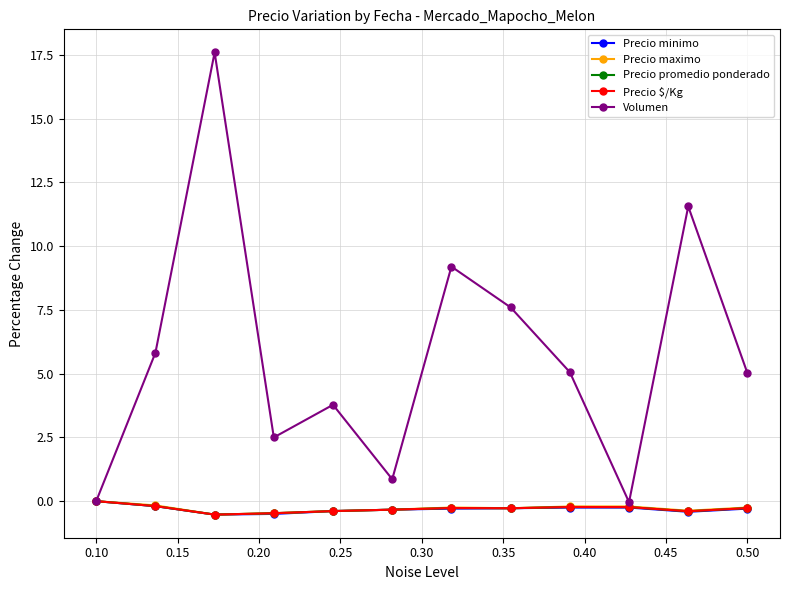

How many categories are shown in the chart?

12